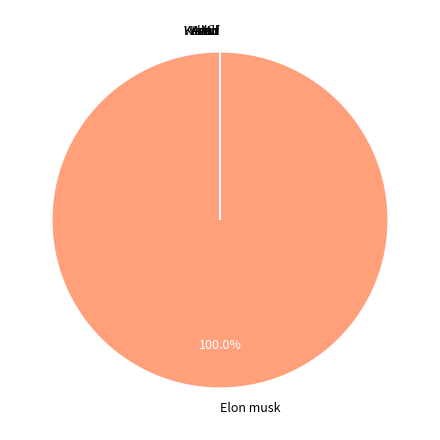

Which slice represents more than half of the pie?

Elon musk